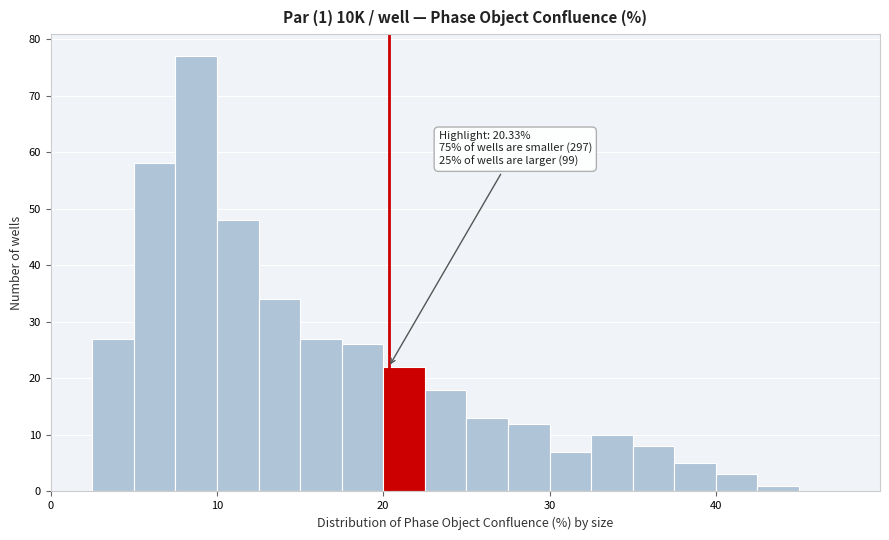

Read against the x-axis, roughly where is the centre of the tallest bar?

9